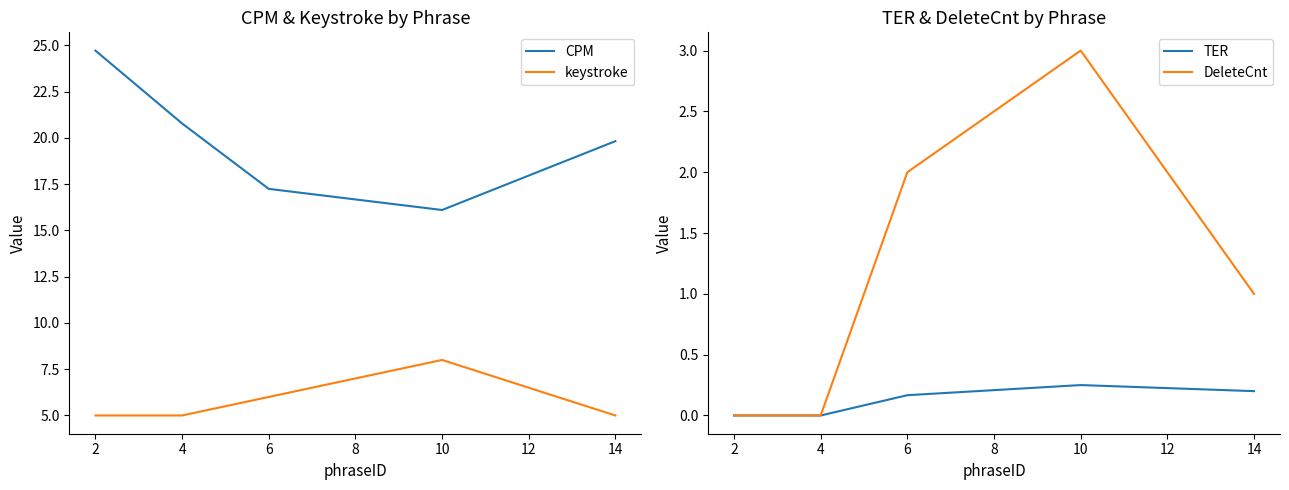

Reading right to left, transcribe all the data shown in this chart.

CPM: 19.8	16.1	17.2	20.8	24.7
keystroke: 5.0	8.0	6.0	5.0	5.0
TER: 0.2	0.2	0.2	0.0	0.0
DeleteCnt: 1.0	3.0	2.0	0.0	0.0